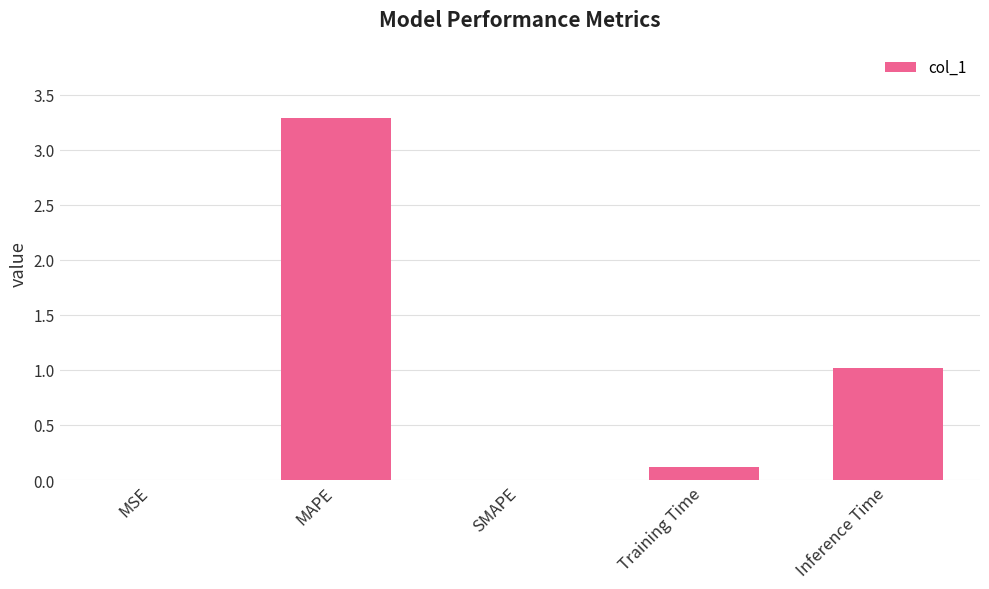

The chart shows a value of 0.1 at Training Time. True or false?

True